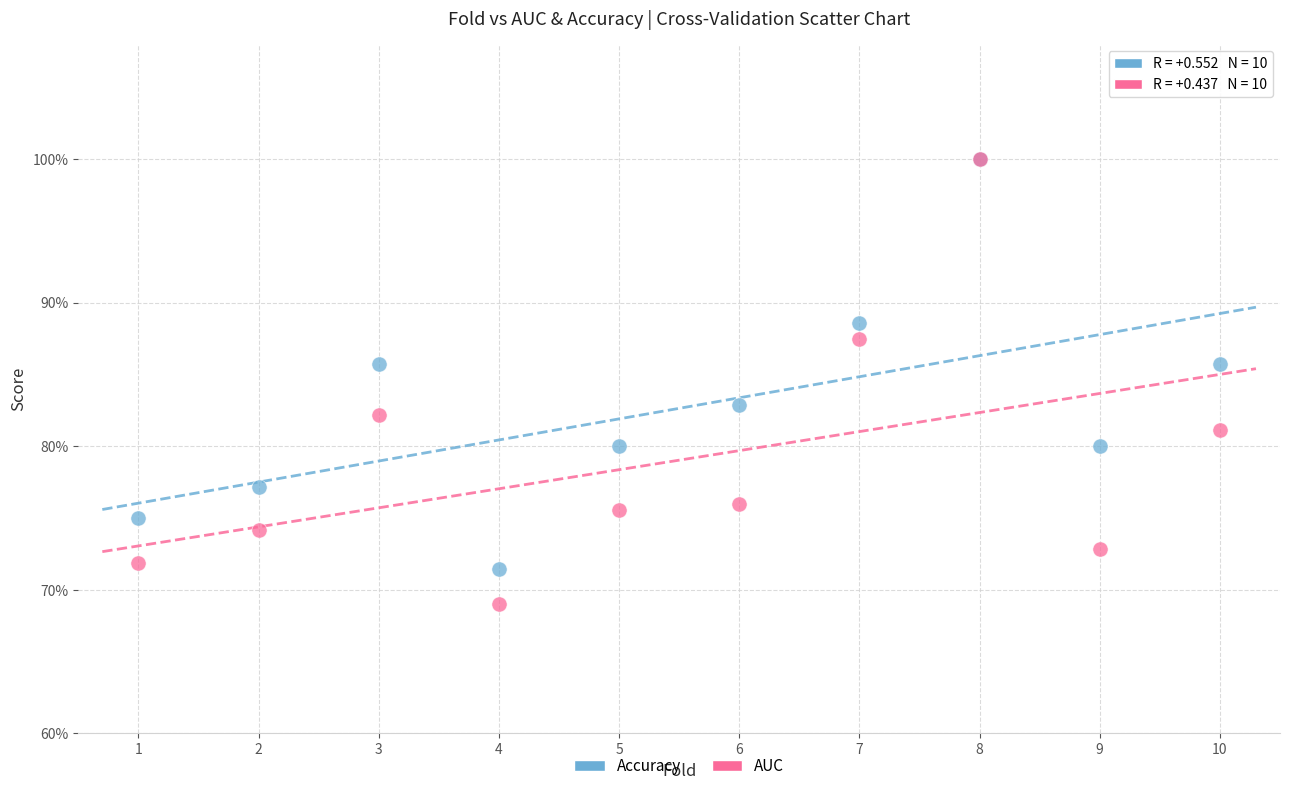

What are all the series names shown in the legend?

Accuracy, AUC